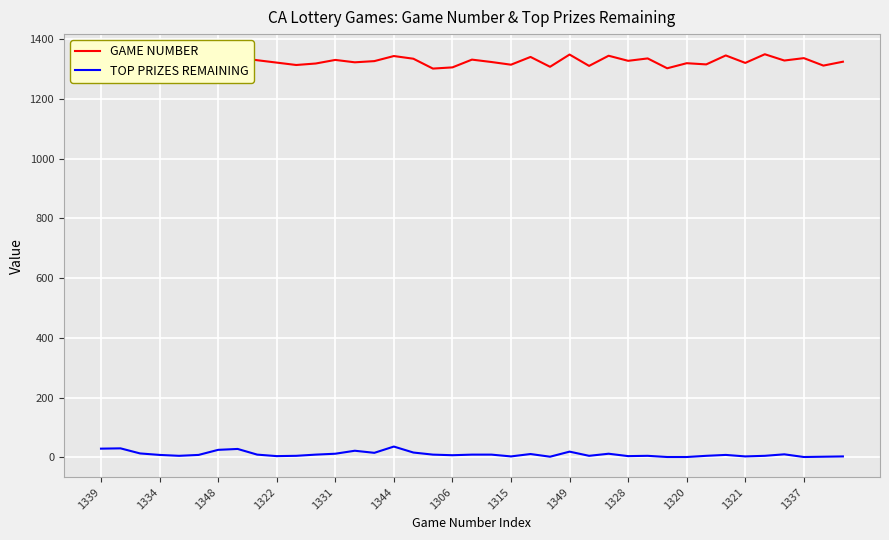

What is the maximum value for TOP PRIZES REMAINING?

36